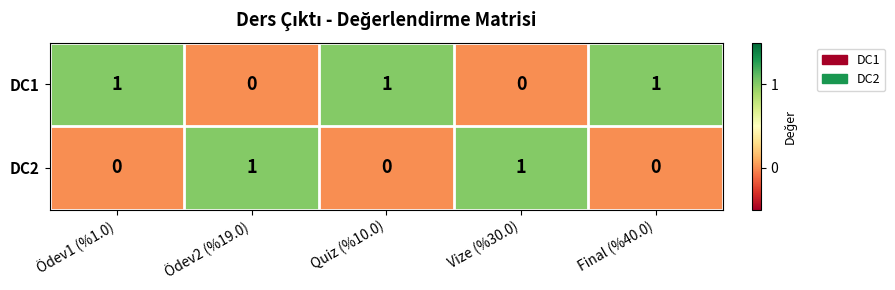

At Ödev2 (%19.0), list the series in order from largest to smallest.

DC2, DC1